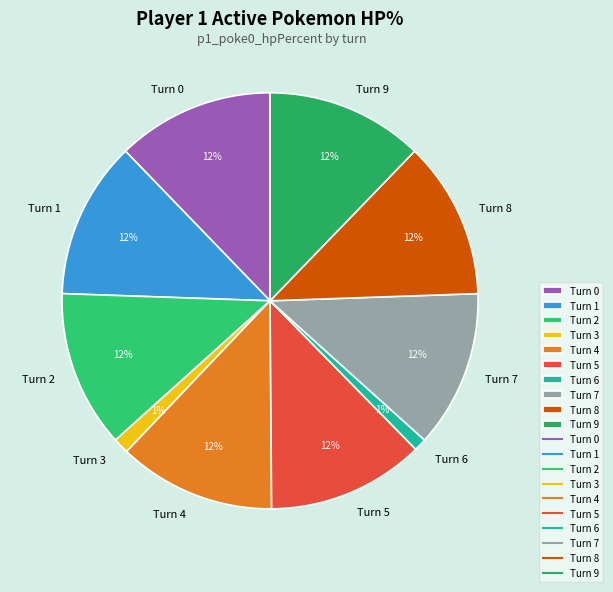

To the nearest percent, what portion does Turn 4 represent?

12%